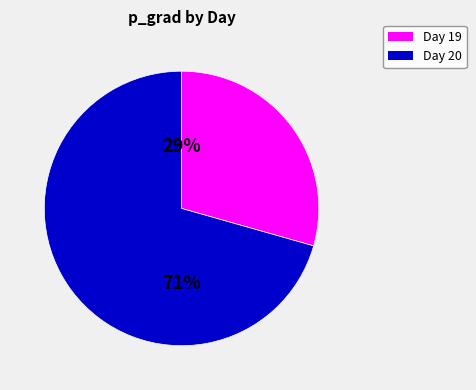

Is there a majority slice in this chart?

Yes